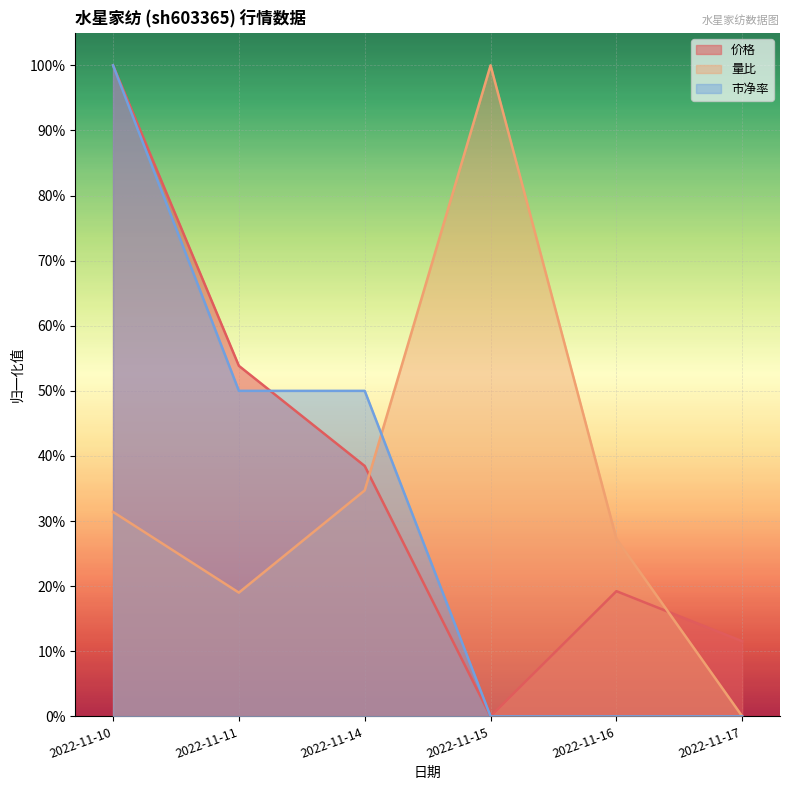

What is the greatest value displayed?

1.0